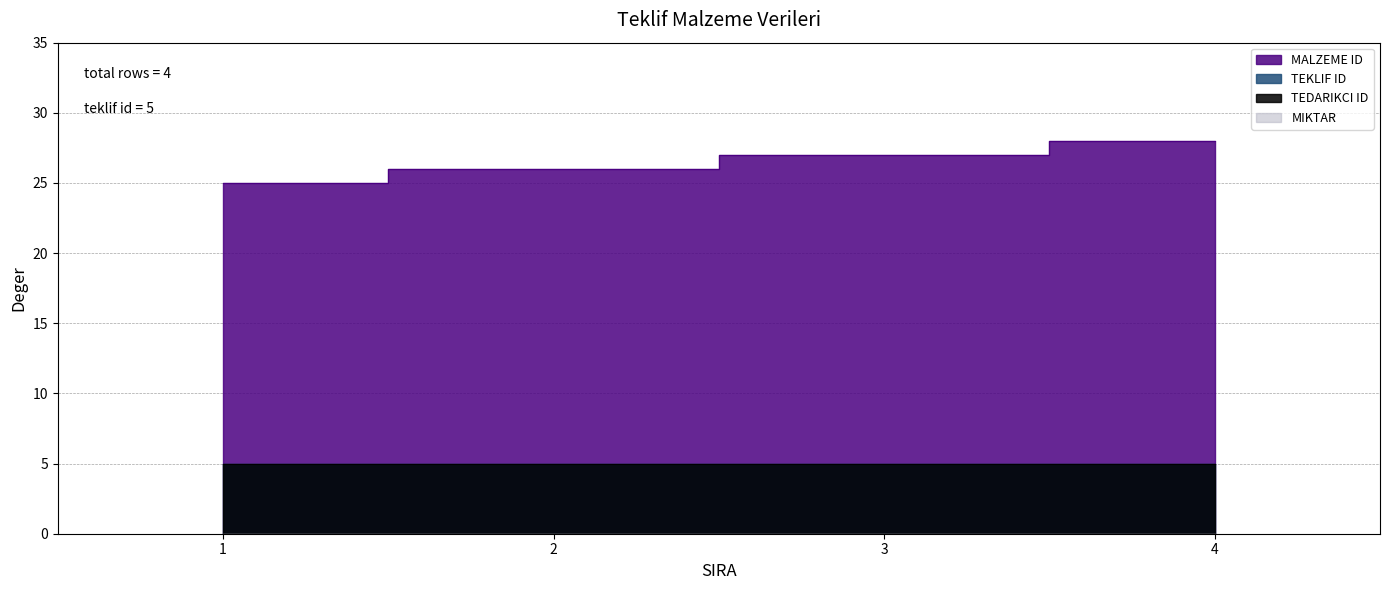

Which series has the largest range (max minus min)?

MALZEME ID